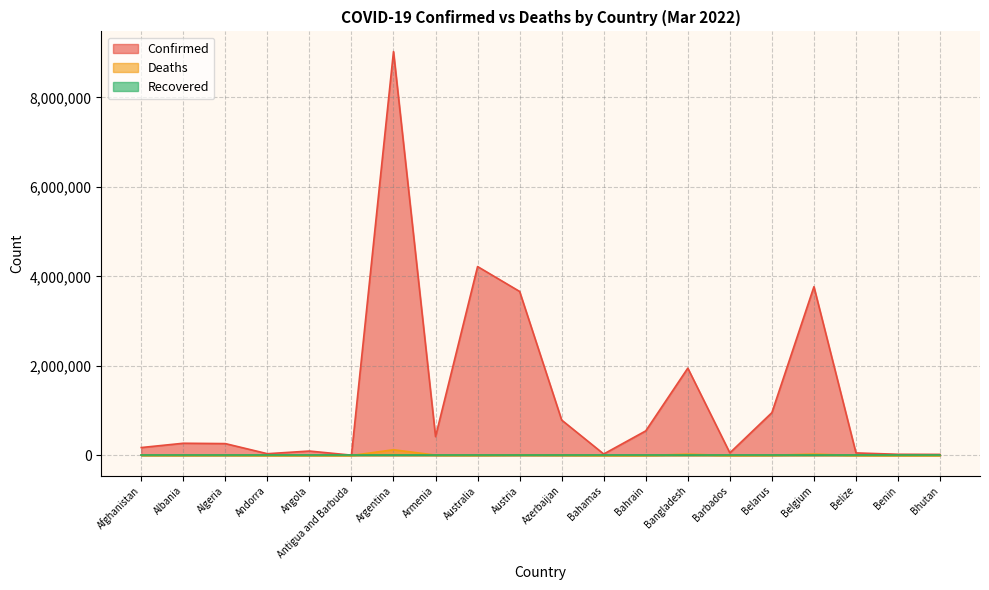

What is the sum of the Deaths values at Belgium and Andorra?

30815